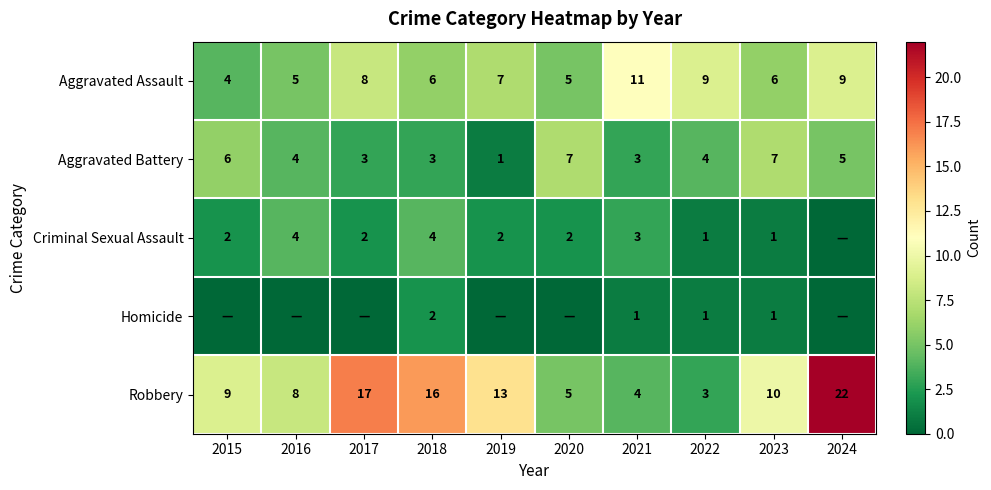

Is it true that Criminal Sexual Assault equals 2 at 2018?

False